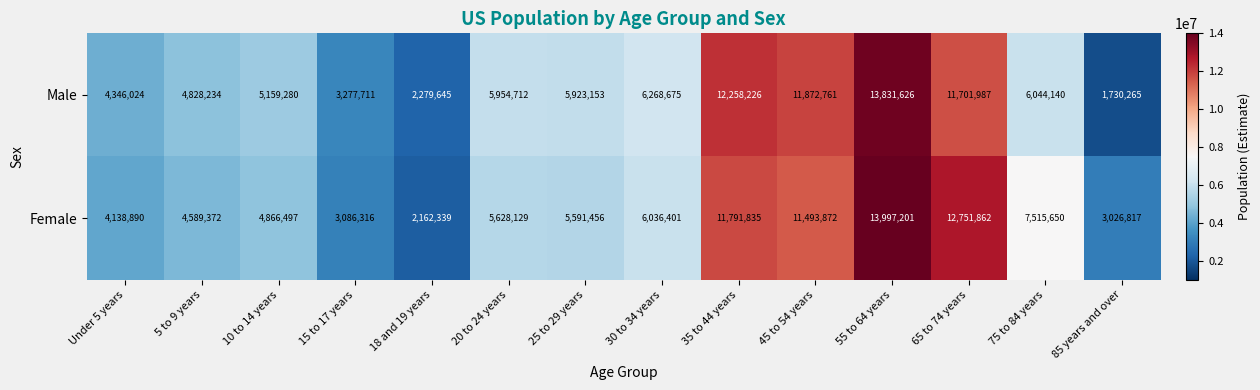

At 10 to 14 years, list the series in order from smallest to largest.

Female, Male